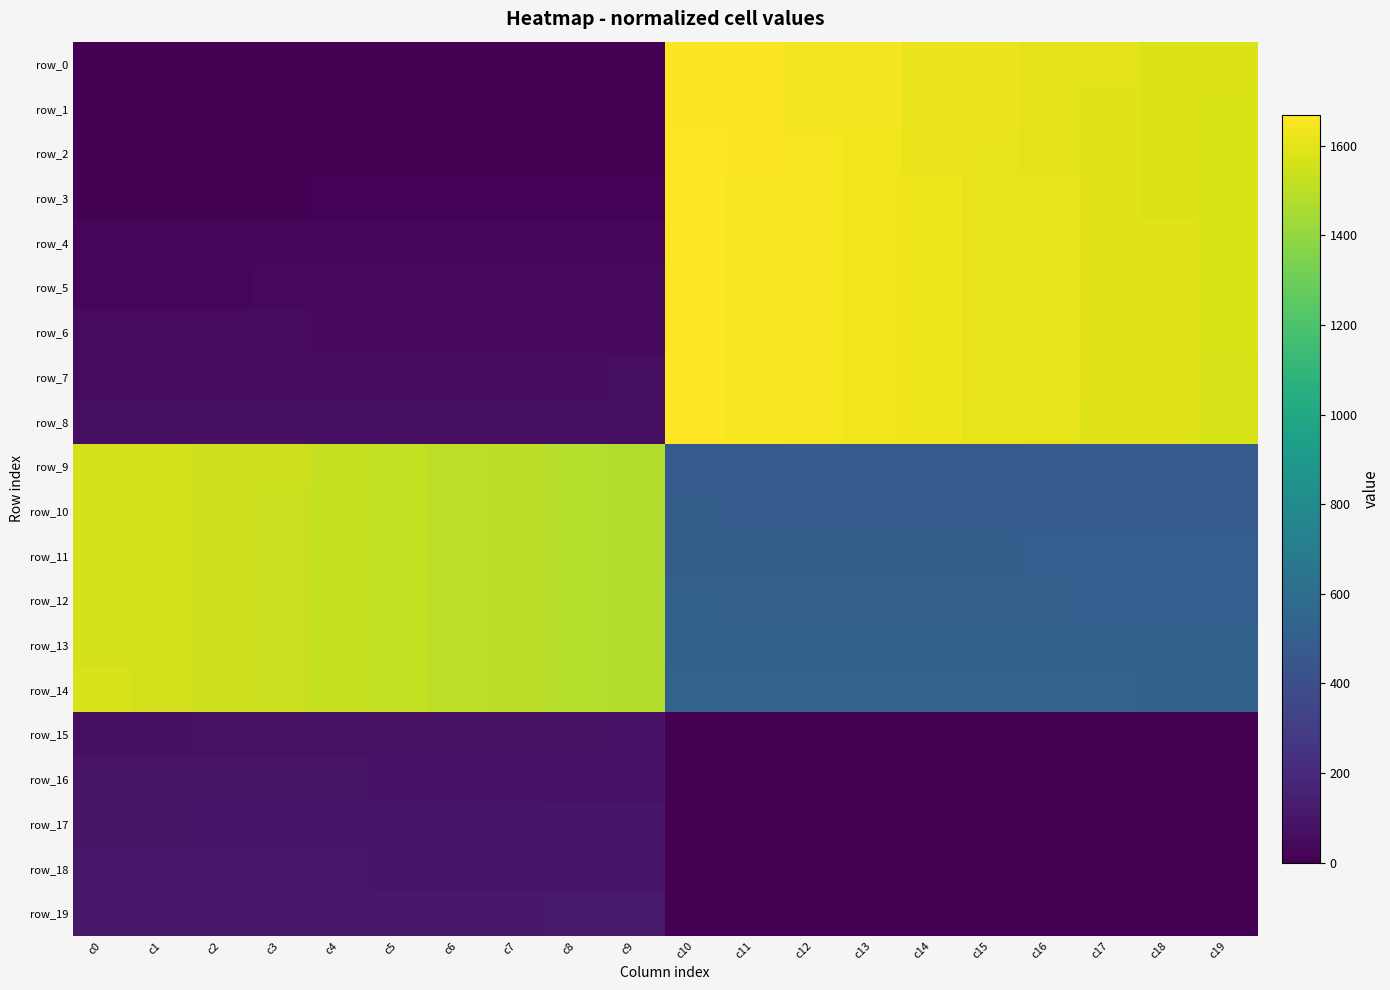

Reading right to left, transcribe all the data shown in this chart.

row_0: 1578.0	1581.0	1598.0	1601.0	1618.0	1621.0	1638.0	1641.0	1658.0	1661.0	0.0	0.0	0.0	0.0	0.0	0.0	0.0	0.0	0.0	0.0
row_1: 1577.0	1582.0	1597.0	1602.0	1617.0	1622.0	1637.0	1642.0	1657.0	1662.0	0.0	0.0	0.0	0.0	0.0	0.0	0.0	0.0	0.0	0.0
row_2: 1576.0	1583.0	1596.0	1603.0	1616.0	1623.0	1636.0	1643.0	1656.0	1663.0	0.0	1.0	2.0	3.0	4.0	5.0	6.0	7.0	8.0	9.0
row_3: 1575.0	1584.0	1595.0	1604.0	1615.0	1624.0	1635.0	1644.0	1655.0	1664.0	19.0	18.0	17.0	16.0	15.0	14.0	13.0	12.0	11.0	10.0
row_4: 1574.0	1585.0	1594.0	1605.0	1614.0	1625.0	1634.0	1645.0	1654.0	1665.0	20.0	21.0	22.0	23.0	24.0	25.0	26.0	27.0	28.0	29.0
row_5: 1573.0	1586.0	1593.0	1606.0	1613.0	1626.0	1633.0	1646.0	1653.0	1666.0	39.0	38.0	37.0	36.0	35.0	34.0	33.0	32.0	31.0	30.0
row_6: 1572.0	1587.0	1592.0	1607.0	1612.0	1627.0	1632.0	1647.0	1652.0	1667.0	40.0	41.0	42.0	43.0	44.0	45.0	46.0	47.0	48.0	49.0
row_7: 1571.0	1588.0	1591.0	1608.0	1611.0	1628.0	1631.0	1648.0	1651.0	1668.0	59.0	58.0	57.0	56.0	55.0	54.0	53.0	52.0	51.0	50.0
row_8: 1570.0	1589.0	1590.0	1609.0	1610.0	1629.0	1630.0	1649.0	1650.0	1669.0	60.0	61.0	62.0	63.0	64.0	65.0	66.0	67.0	68.0	69.0
row_9: 479.0	478.0	477.0	476.0	475.0	474.0	473.0	472.0	471.0	470.0	1479.0	1480.0	1499.0	1500.0	1519.0	1520.0	1539.0	1540.0	1559.0	1560.0
row_10: 480.0	481.0	482.0	483.0	484.0	485.0	486.0	487.0	488.0	489.0	1478.0	1481.0	1498.0	1501.0	1518.0	1521.0	1538.0	1541.0	1558.0	1561.0
row_11: 499.0	498.0	497.0	496.0	495.0	494.0	493.0	492.0	491.0	490.0	1477.0	1482.0	1497.0	1502.0	1517.0	1522.0	1537.0	1542.0	1557.0	1562.0
row_12: 500.0	501.0	502.0	503.0	504.0	505.0	506.0	507.0	508.0	509.0	1476.0	1483.0	1496.0	1503.0	1516.0	1523.0	1536.0	1543.0	1556.0	1563.0
row_13: 519.0	518.0	517.0	516.0	515.0	514.0	513.0	512.0	511.0	510.0	1475.0	1484.0	1495.0	1504.0	1515.0	1524.0	1535.0	1544.0	1555.0	1564.0
row_14: 520.0	521.0	522.0	523.0	524.0	525.0	526.0	527.0	528.0	529.0	1474.0	1485.0	1494.0	1505.0	1514.0	1525.0	1534.0	1545.0	1554.0	1565.0
row_15: 0.0	0.0	0.0	0.0	0.0	0.0	0.0	0.0	0.0	0.0	79.0	78.0	77.0	76.0	75.0	74.0	73.0	72.0	71.0	70.0
row_16: 0.0	0.0	0.0	0.0	0.0	0.0	0.0	0.0	0.0	0.0	80.0	81.0	82.0	83.0	84.0	85.0	86.0	87.0	88.0	89.0
row_17: 0.0	0.0	0.0	0.0	0.0	0.0	0.0	0.0	0.0	0.0	99.0	98.0	97.0	96.0	95.0	94.0	93.0	92.0	91.0	90.0
row_18: 0.0	0.0	0.0	0.0	0.0	0.0	0.0	0.0	0.0	0.0	100.0	101.0	102.0	103.0	104.0	105.0	106.0	107.0	108.0	109.0
row_19: 0.0	0.0	0.0	0.0	0.0	0.0	0.0	0.0	0.0	0.0	119.0	118.0	117.0	116.0	115.0	114.0	113.0	112.0	111.0	110.0